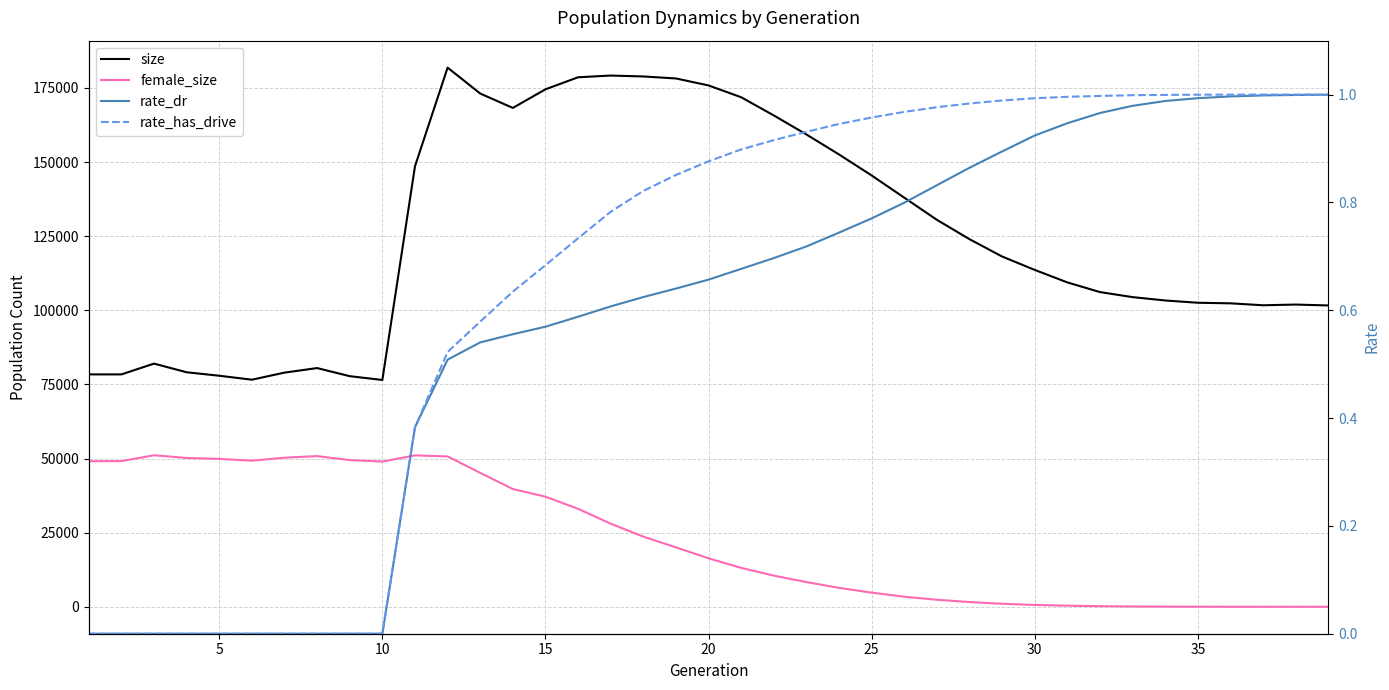

Rank the series by their maximum value, from highest to lowest.

size, female_size, rate_has_drive, rate_dr